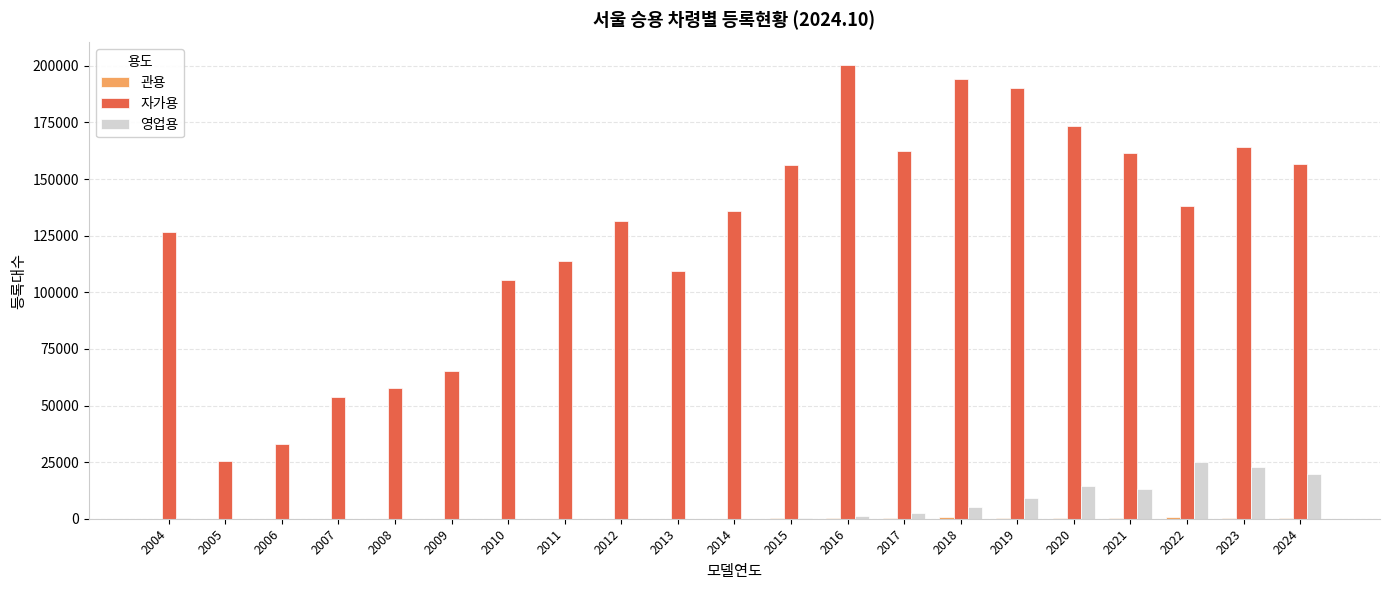

Which series changed the most between 2007 and 2014?

자가용